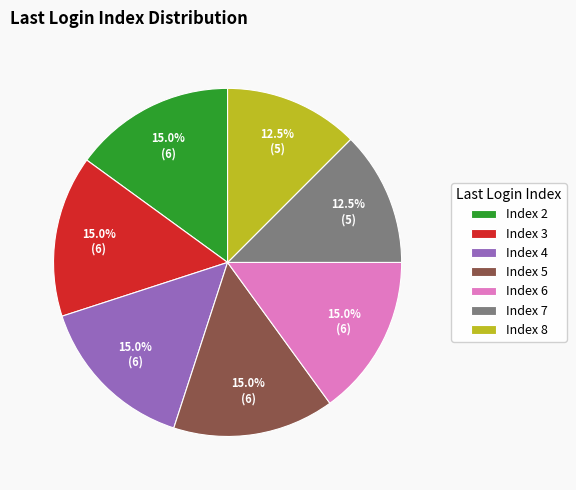

Is there a majority slice in this chart?

No